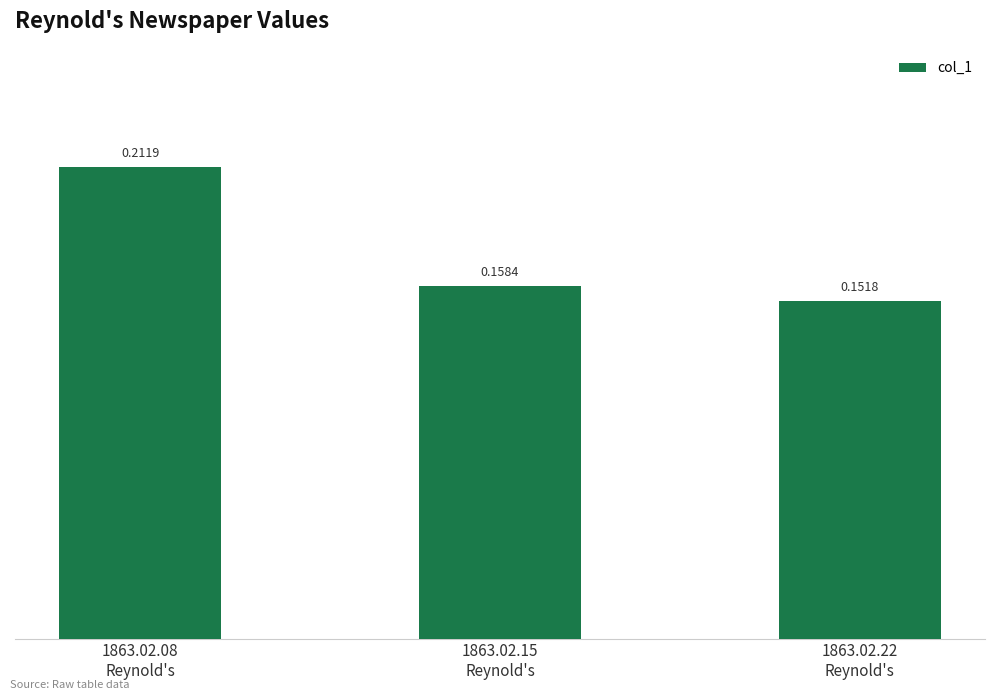

The value at 1863.02.08
Reynold's is 0.1. True or false?

False